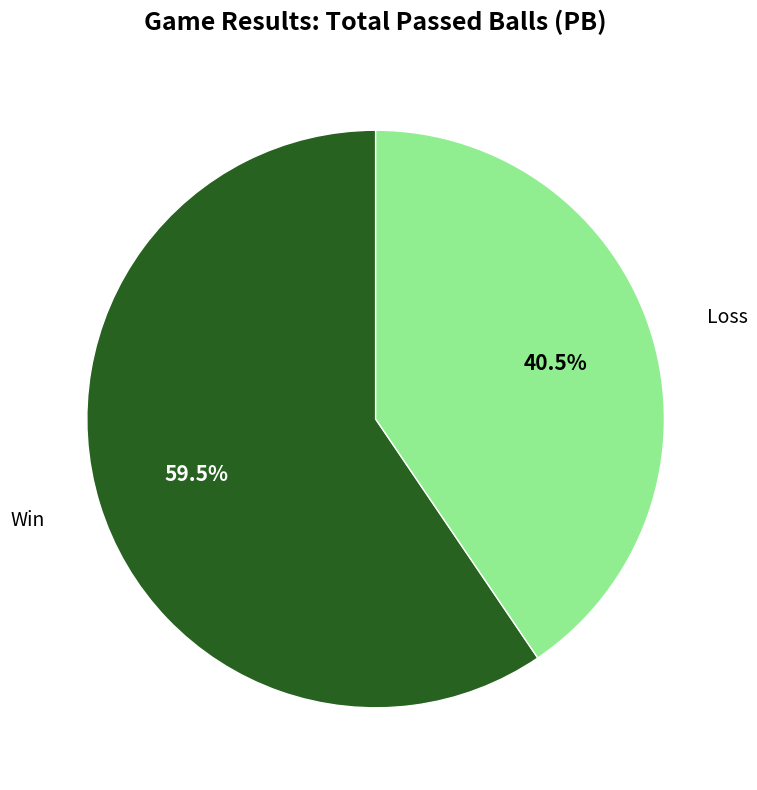

Rank the categories by value from lowest to highest.

Loss, Win